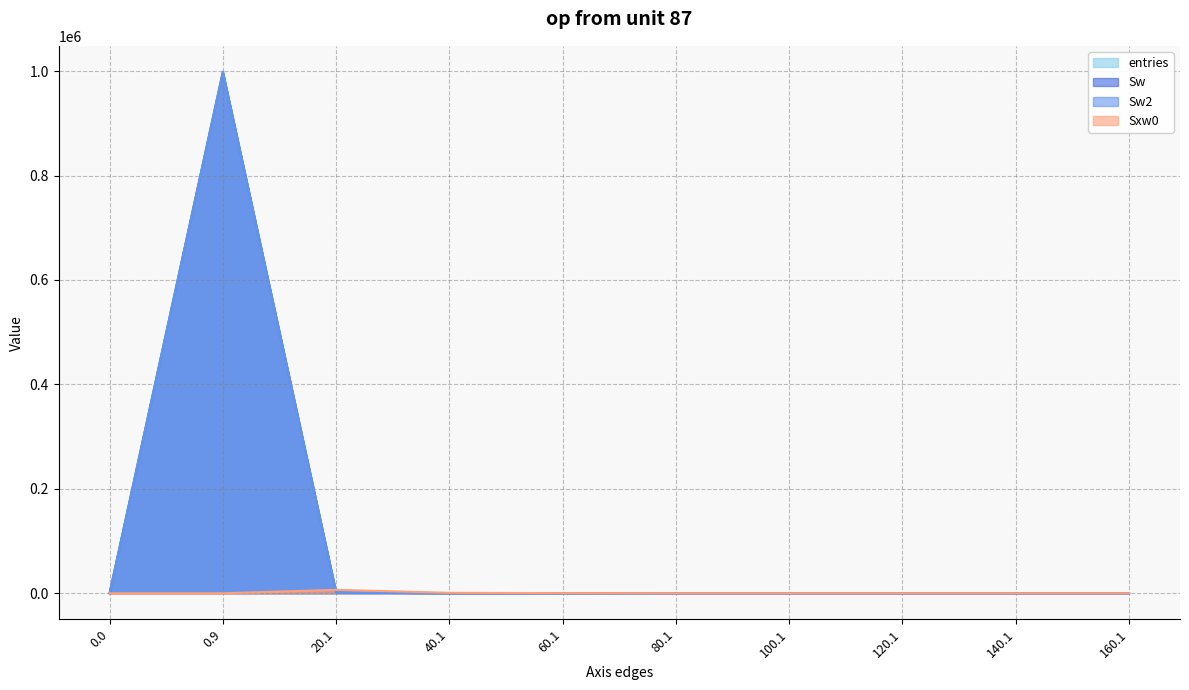

True or false: Sw and entries cross at least once.

False